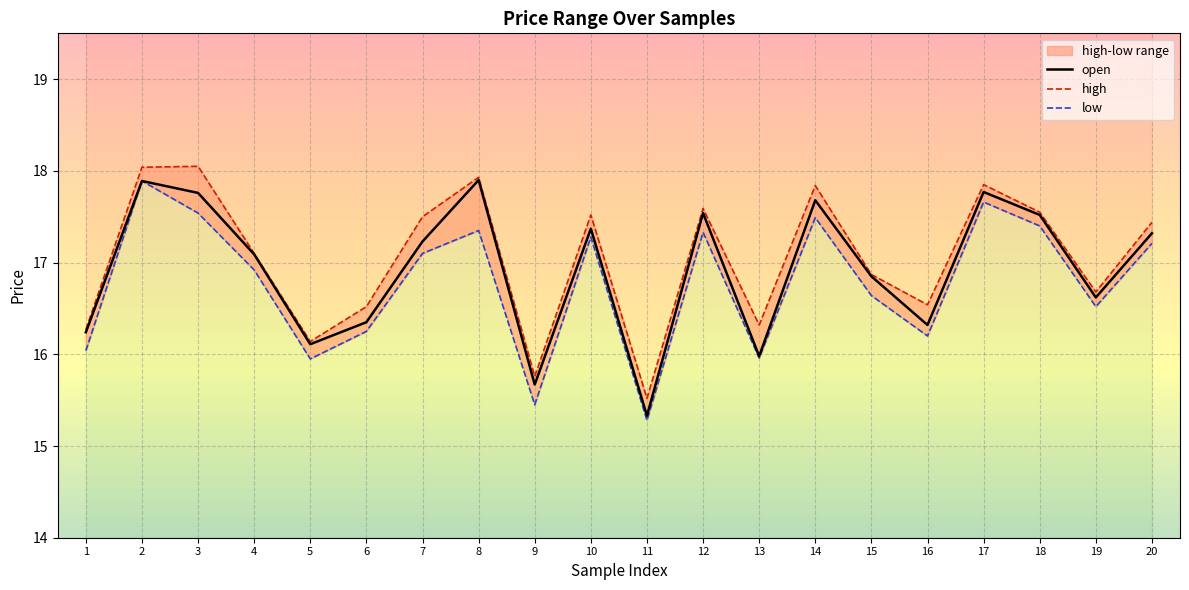

The value of high at 9 is 8.0. True or false?

False